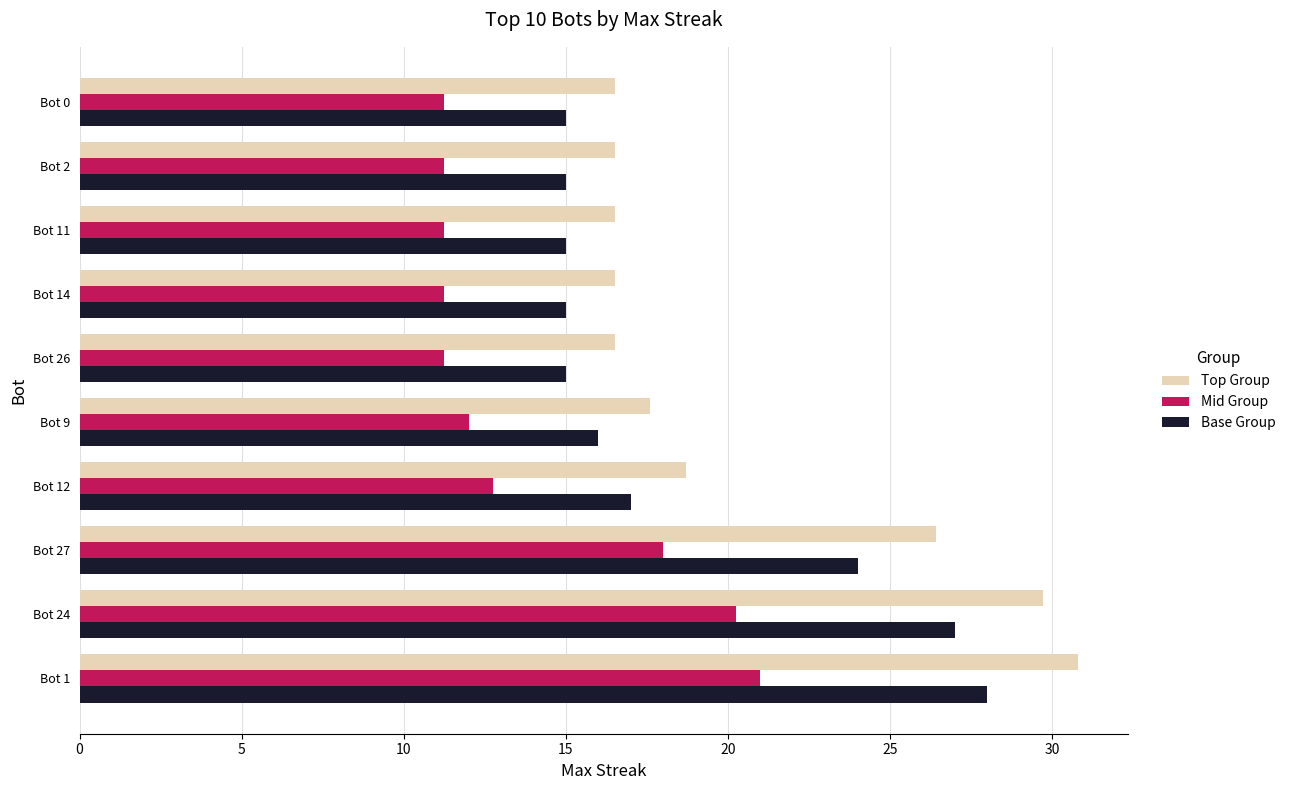

What are all the series names shown in the legend?

Top Group, Mid Group, Base Group